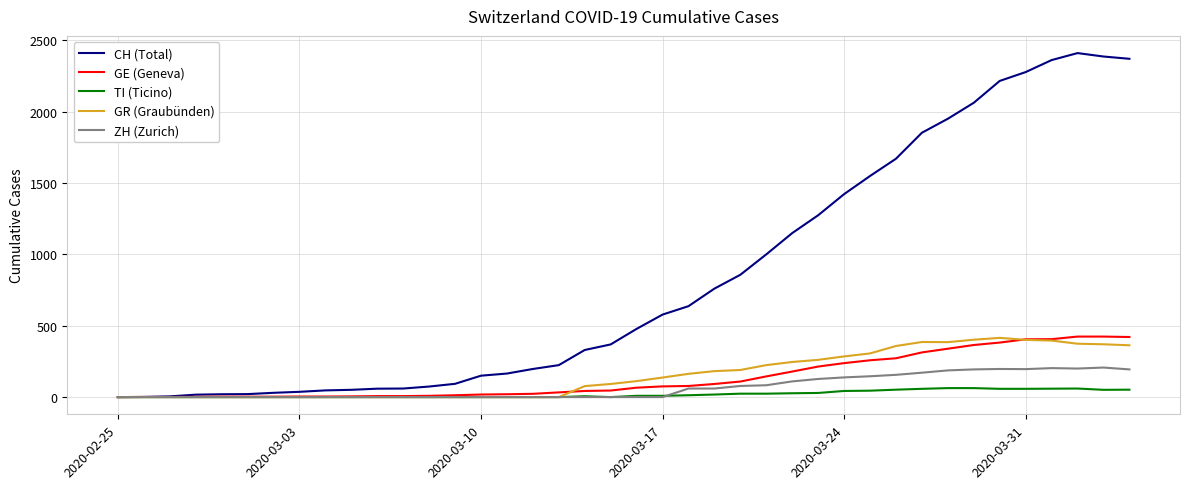

Which series has the largest range (max minus min)?

CH (Total)